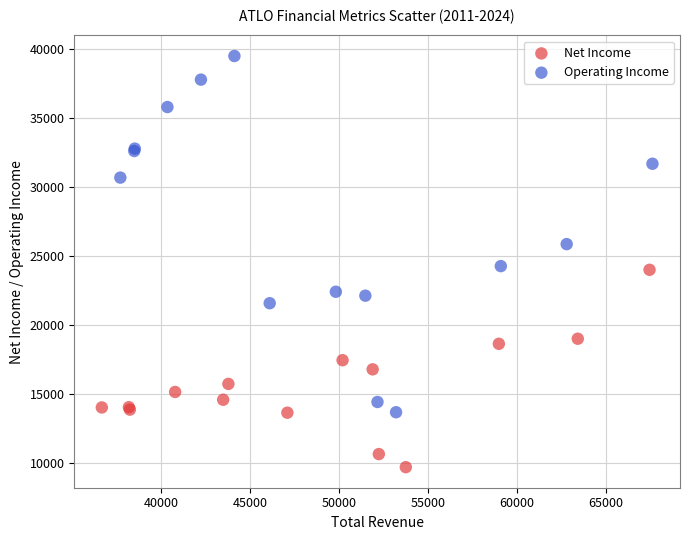

Which series has the widest spread of Y values?

Operating Income